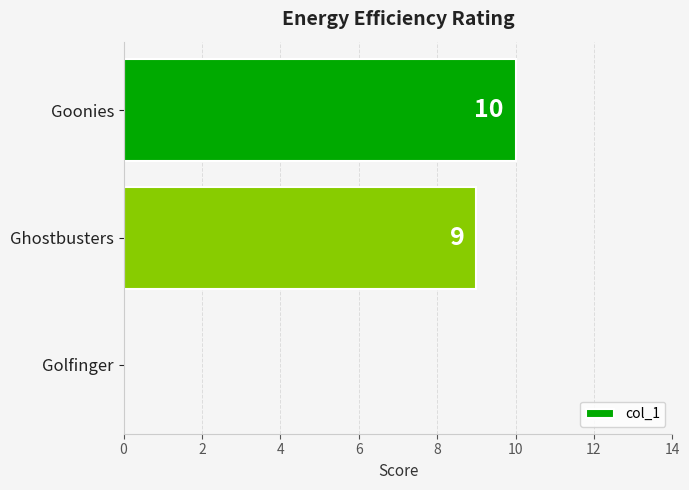

At which label is the value closest to 5?

Ghostbusters